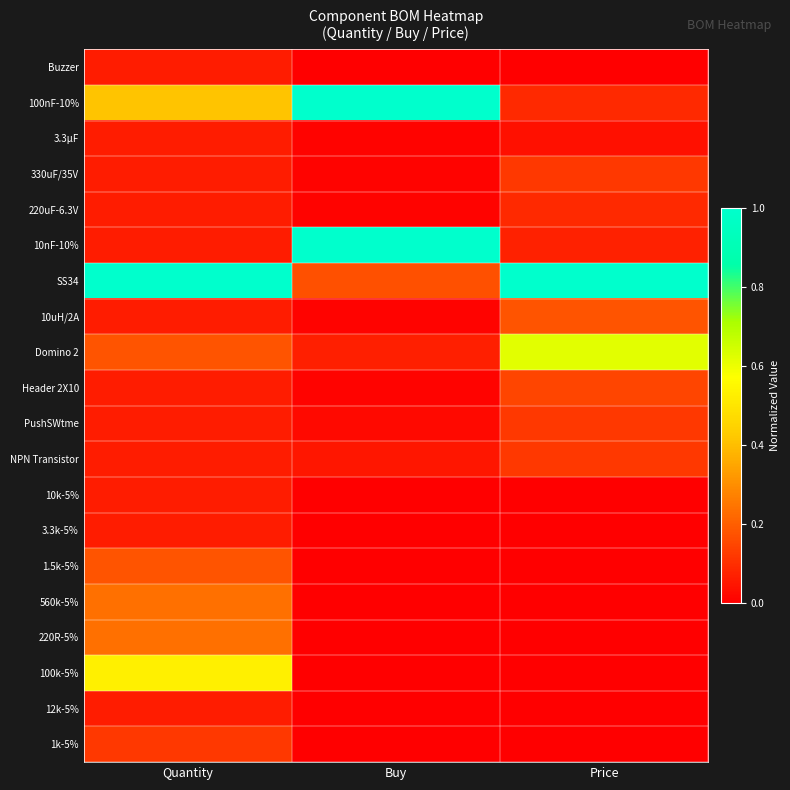

Which label corresponds to the smallest value in the chart?

Buy